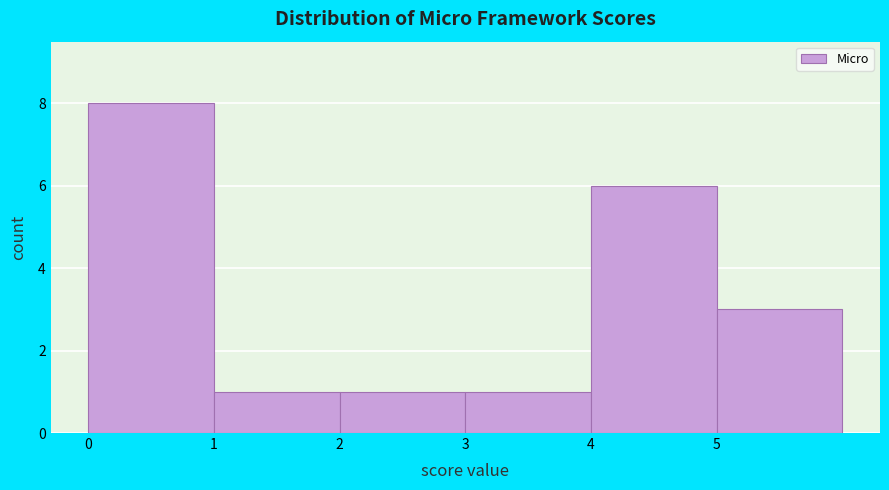

What is the height of the bar covering 5 to 6 on the x-axis? The values are not printed on the chart, so give them approximately, as read against the axis.

3